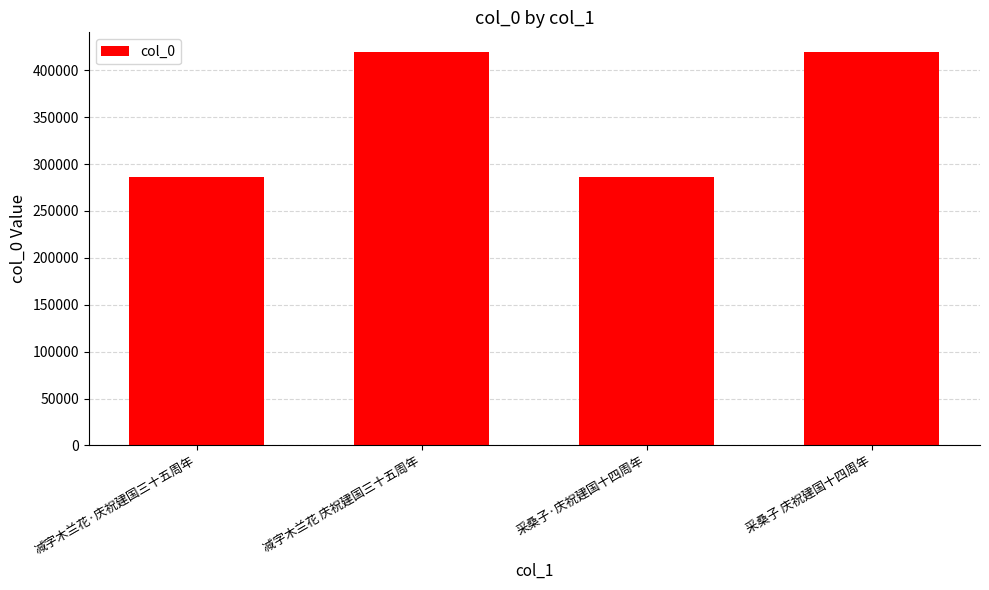

True or false: the data shows 286690 at 减字木兰花·庆祝建国三十五周年.

True